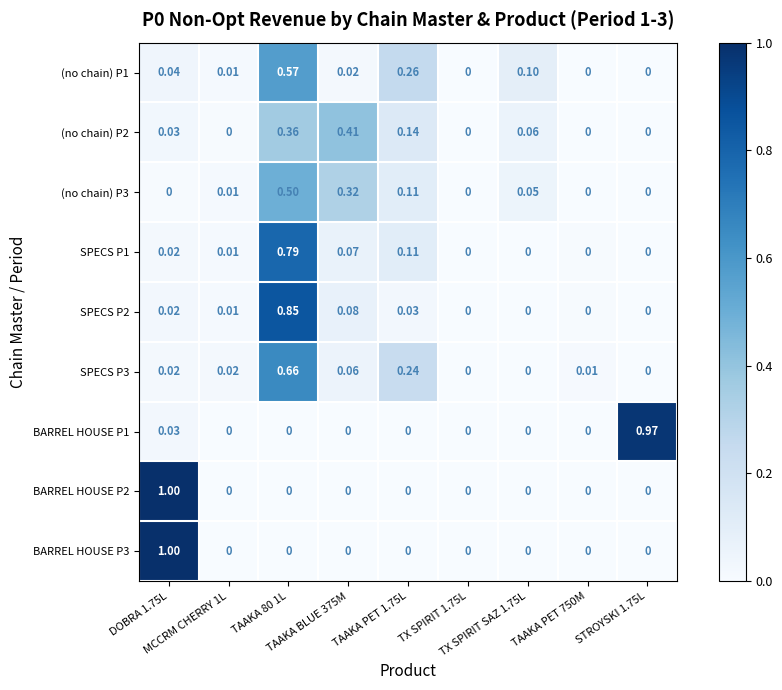

How many data points in SPECS P2 are above 0?

5